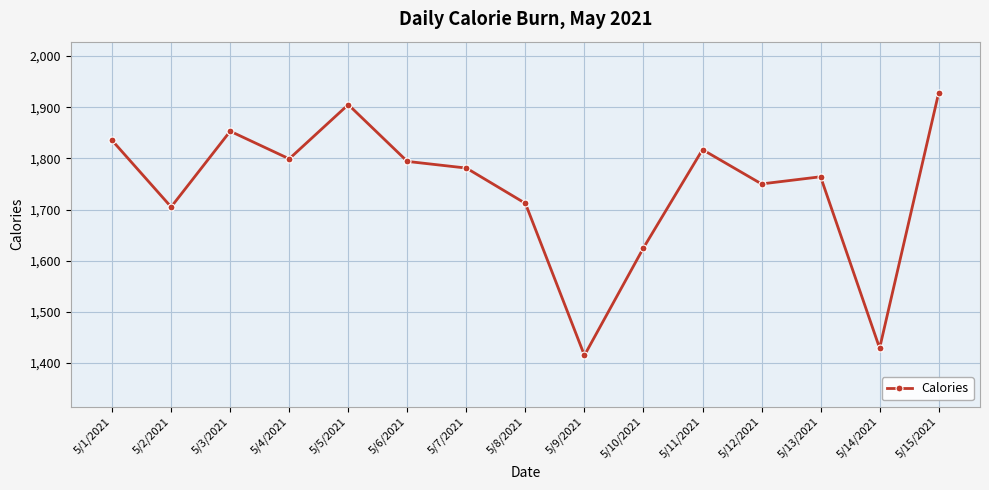

At which label does the data first exceed 1781?

5/1/2021